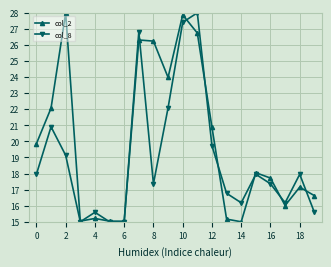

What is the difference between the second highest and minimum values in the col_2 series?

12.9